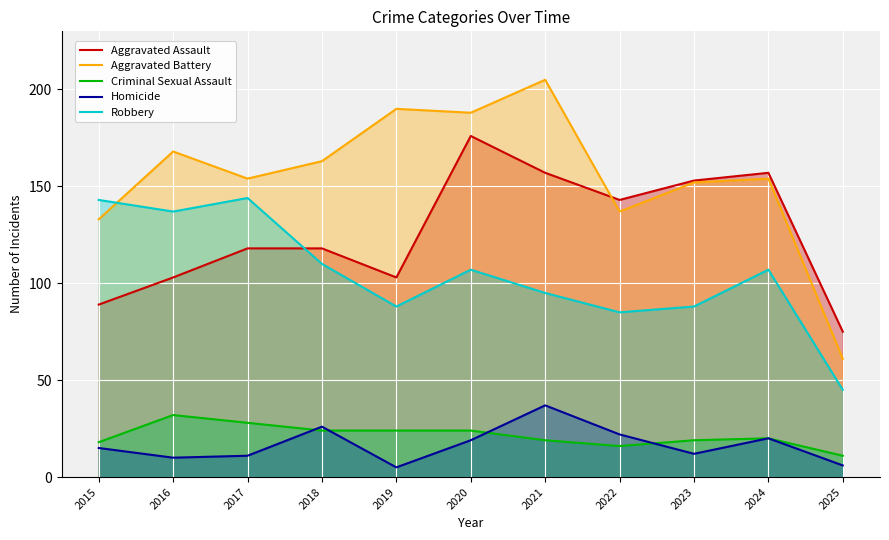

What value does the Robbery series have at 2022, to the nearest 5?

85